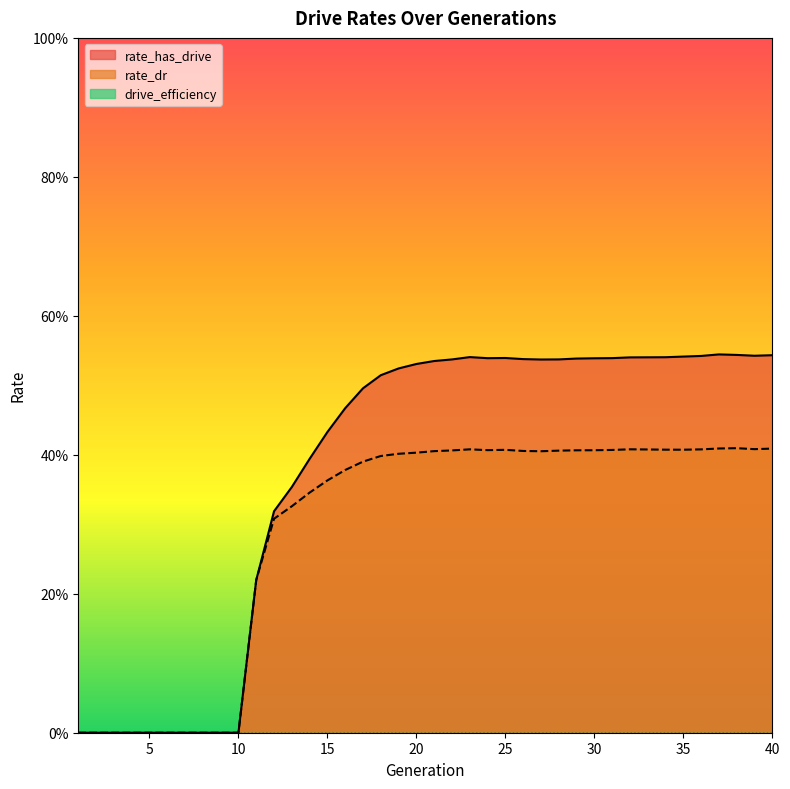

How many interior local peaks does the rate_has_drive series have?

3